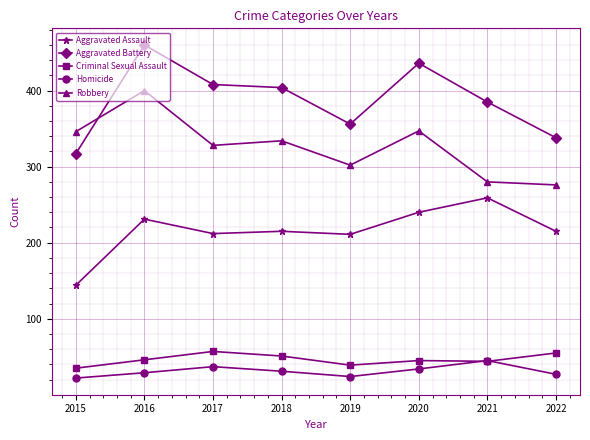

True or false: Homicide and Robbery intersect in this chart.

False